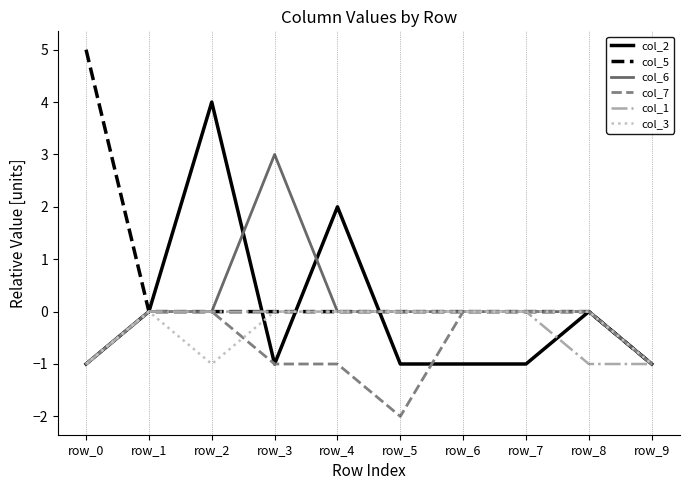

At which category does the chart reach its peak across all series?

row_0